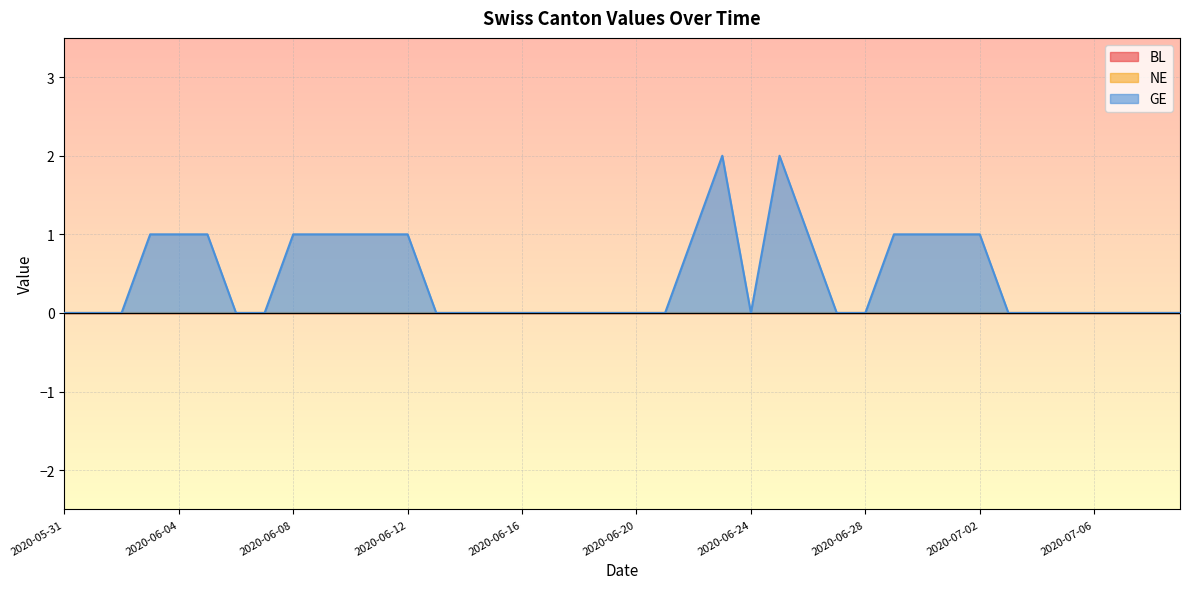

True or false: BL and NE cross at least once.

False